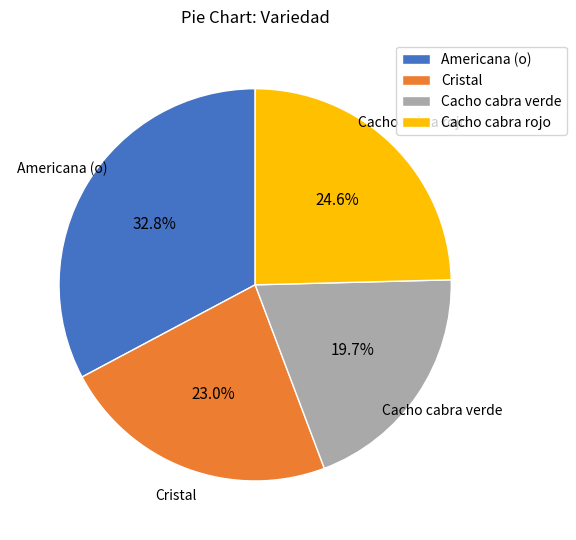

True or false: Americana (o) accounts for 47% of the total.

False